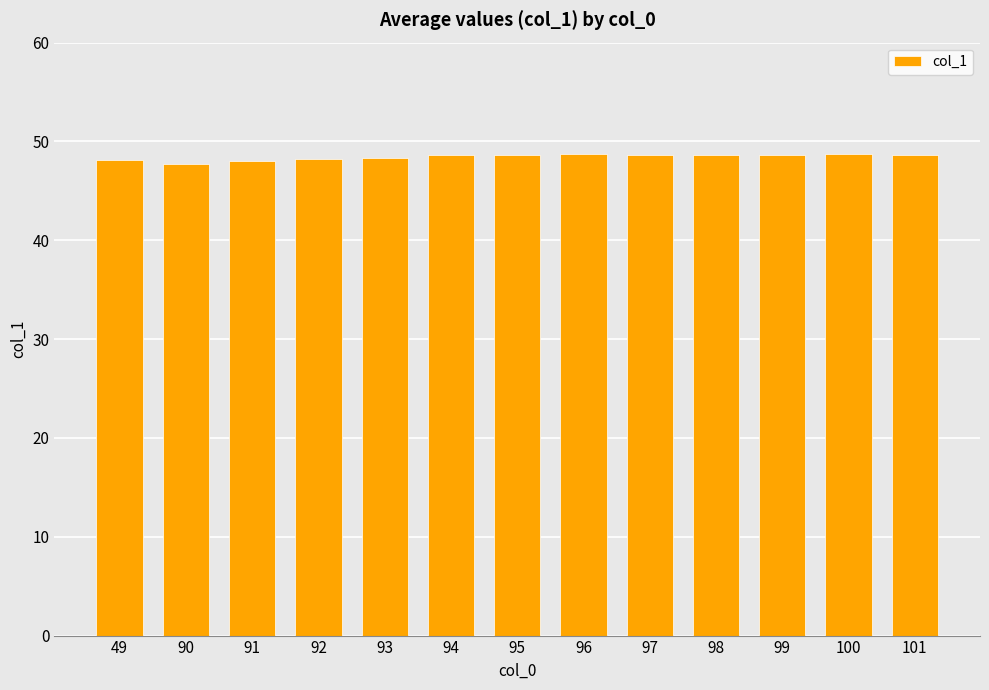

How many categories are shown in the chart?

13